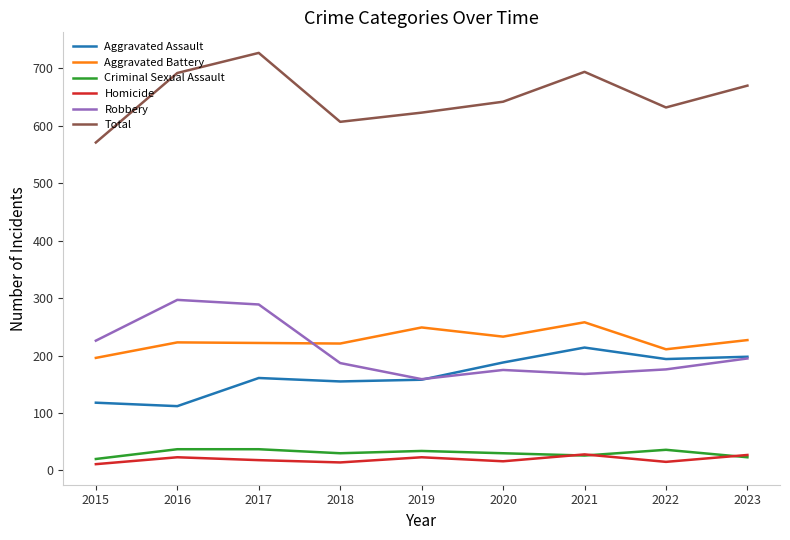

What is the difference between the highest and lowest values at 2021?

668